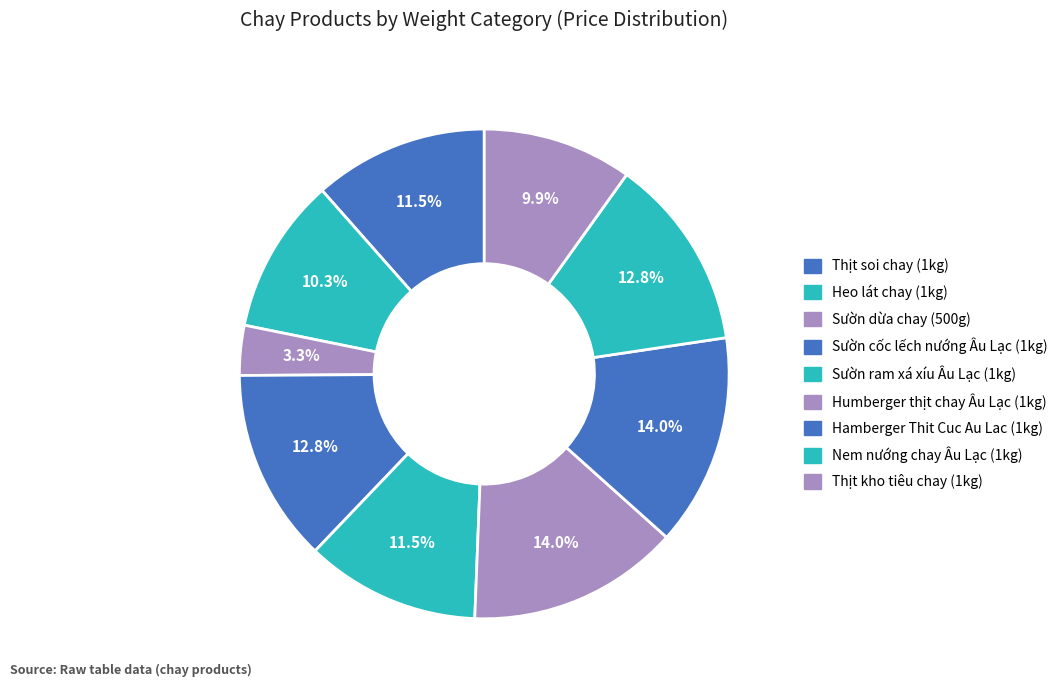

What is the smallest slice in the pie chart?

Sườn dừa chay (500g)